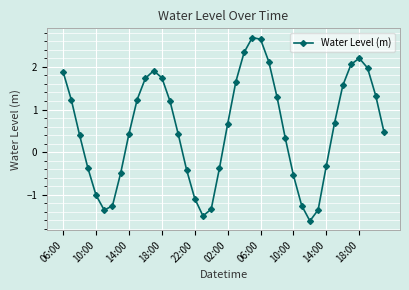

What is the value of the 38th point from the left?

2.0